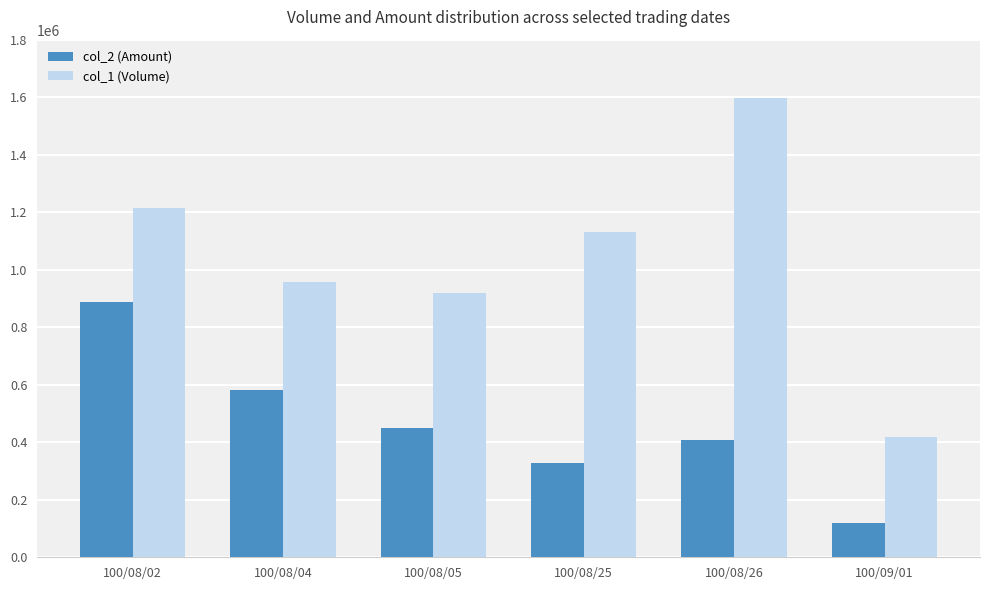

Rank the series by their average value, from lowest to highest.

col_2 (Amount), col_1 (Volume)